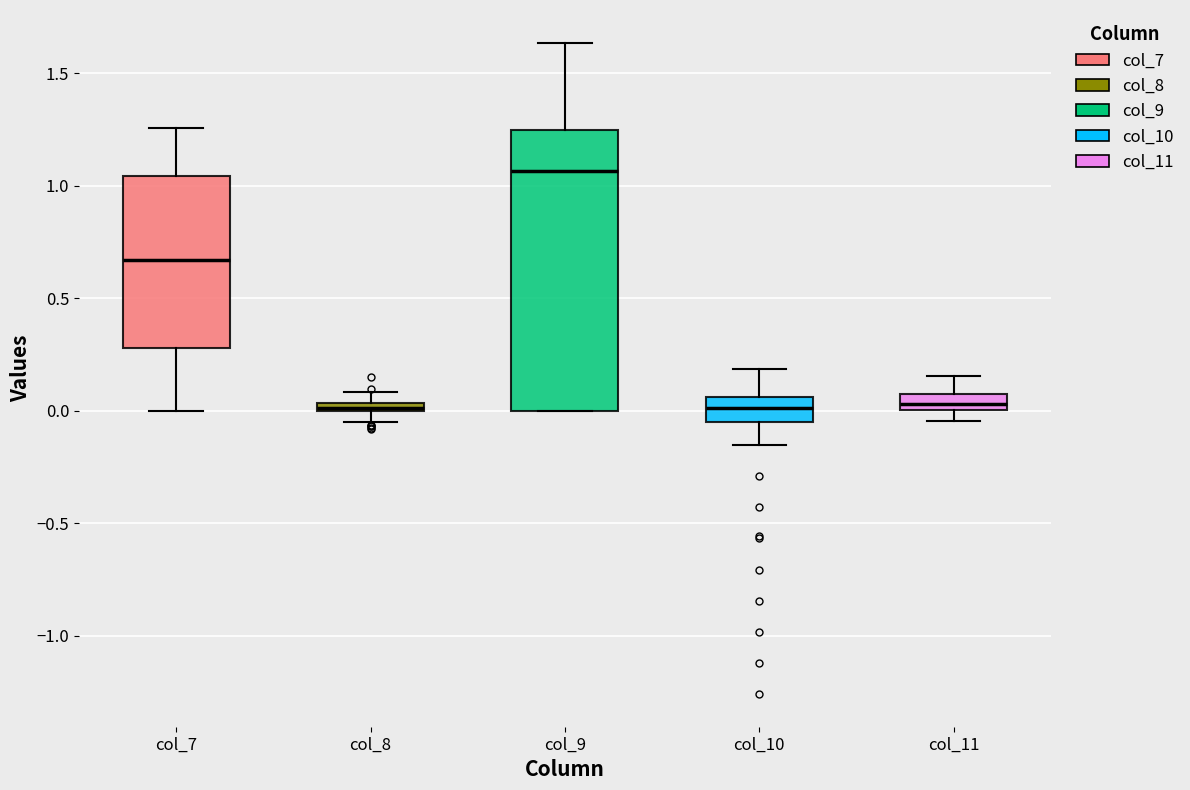

Which box is the tallest, from its lower edge to its upper edge?

col_9